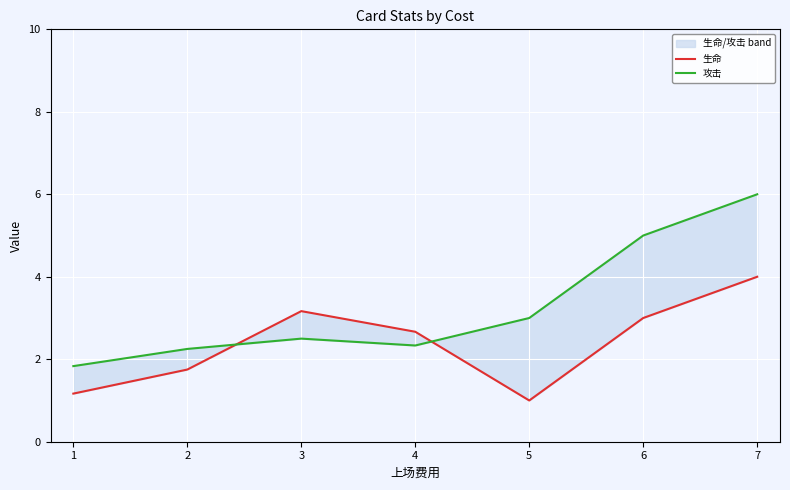

What is the sum of all 攻击 values?

22.9